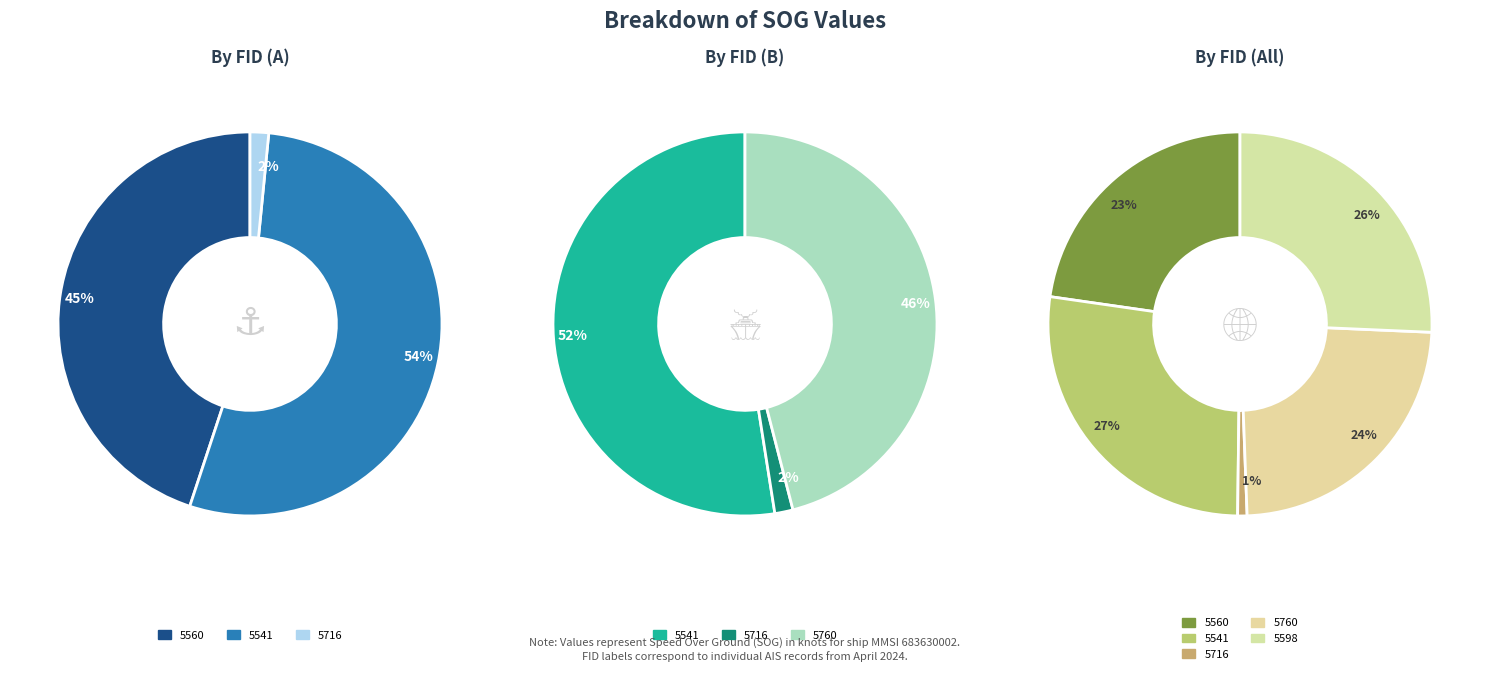

Rank the categories by value from highest to lowest.

5541, 5598, 5760, 5560, 5716